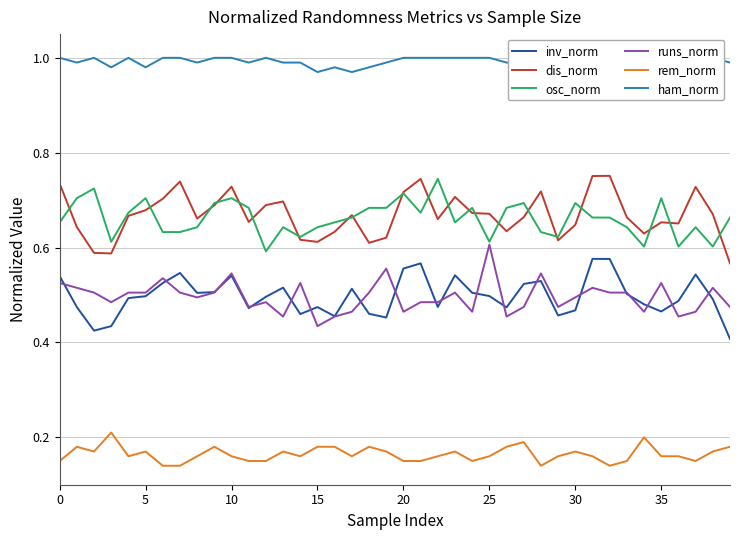

What is the label of the 23rd point from the right?

17